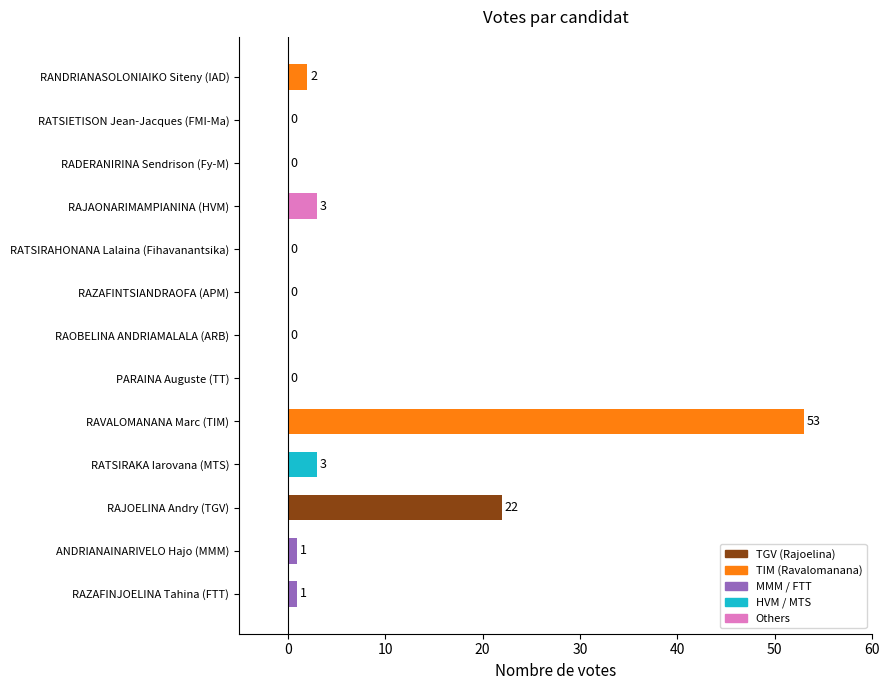

Where is the data nearest to the value 26?

RAJOELINA Andry (TGV)